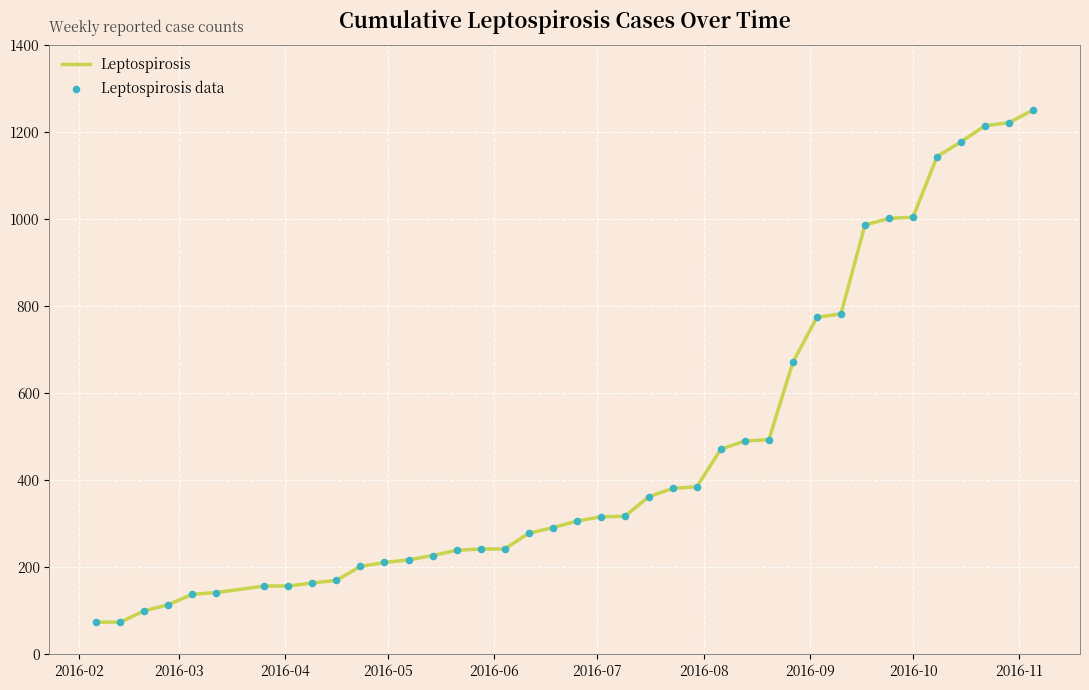

What is the difference between the maximum and minimum values?

1176